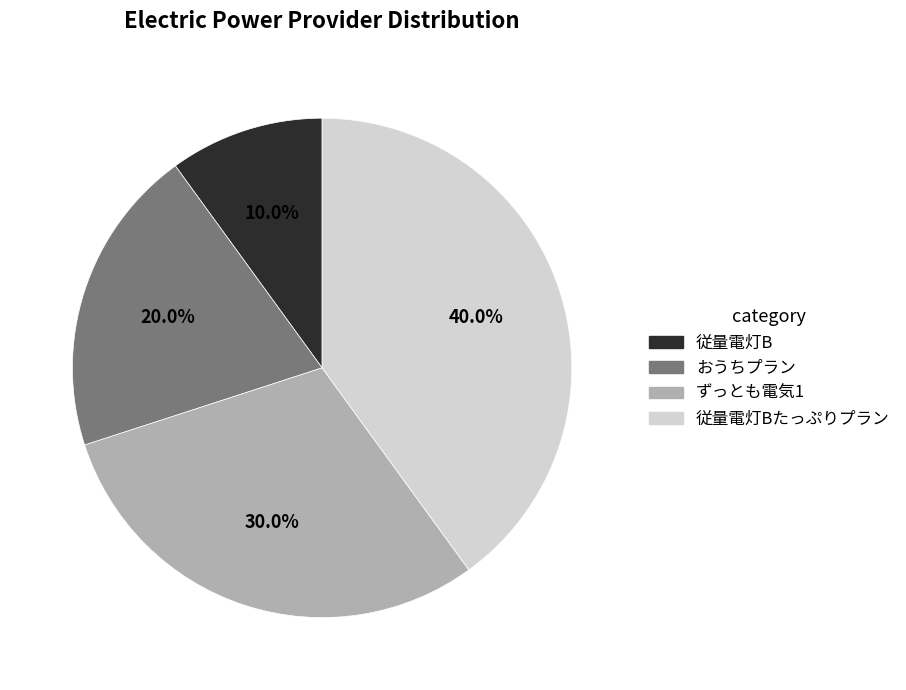

Is there a majority slice in this chart?

No